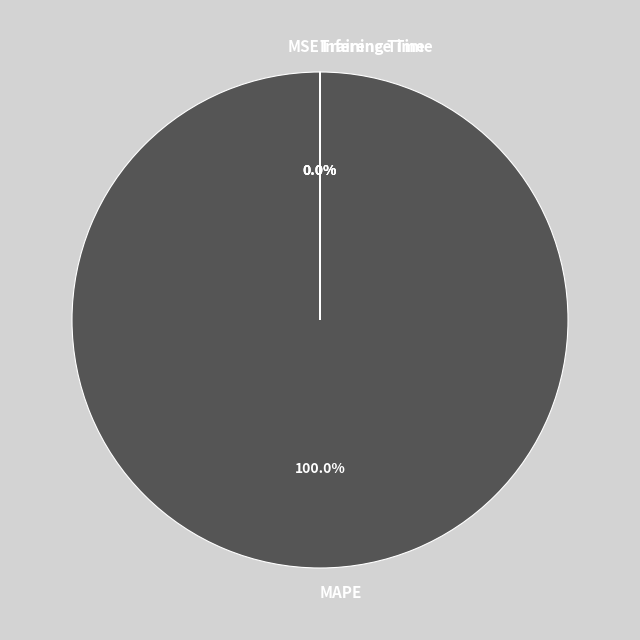

The MAPE slice represents 86% of the pie. True or false?

False